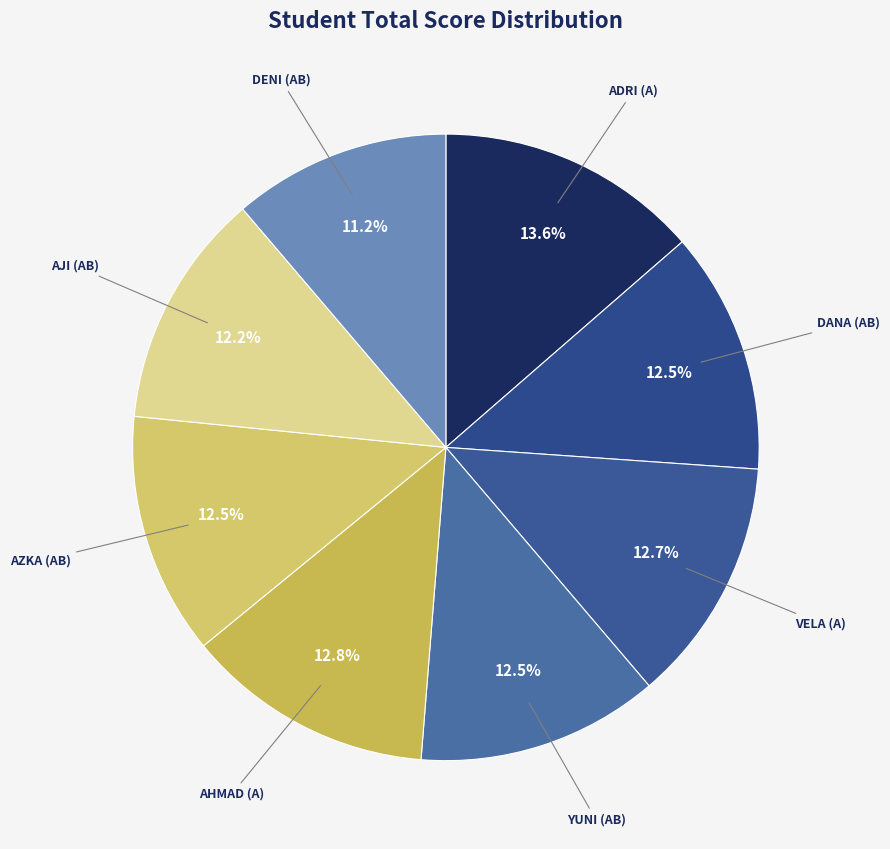

Combined, do AZKA (AB) and AJI (AB) account for over 50%?

No